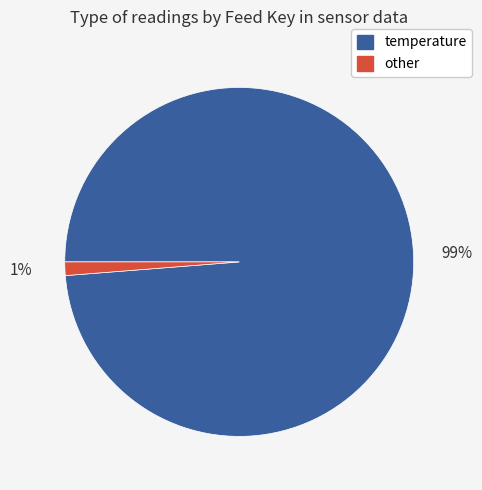

Is there a majority slice in this chart?

Yes